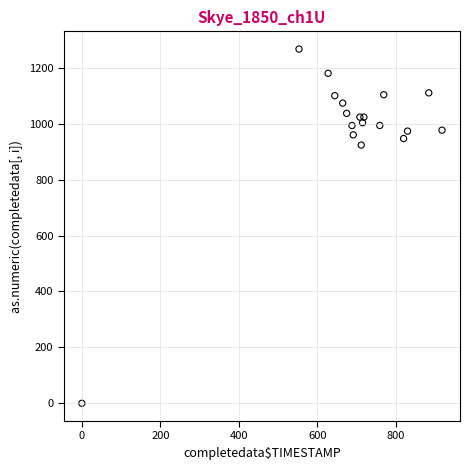

What Y value in the scatter plot is closest to 633?

923.3